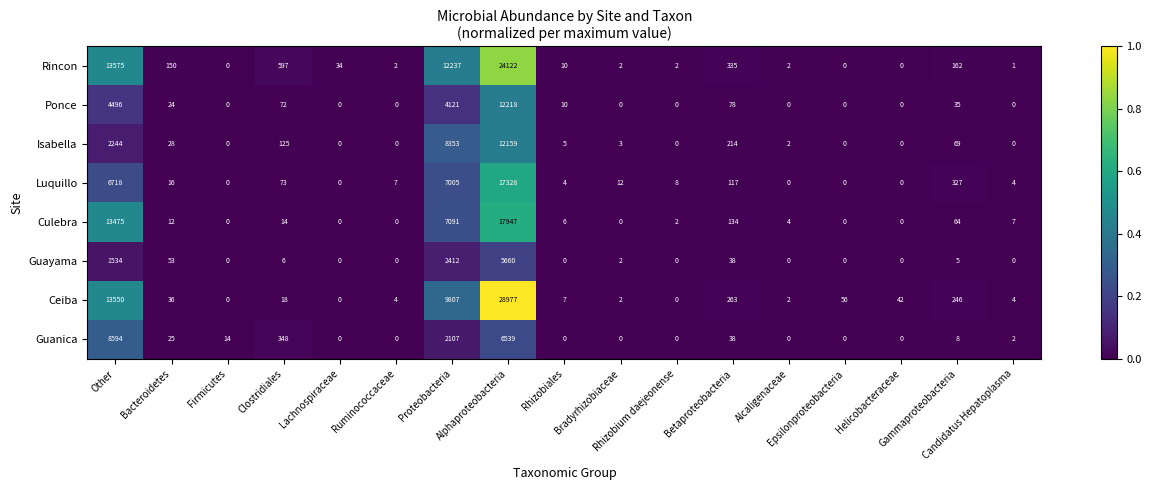

How many distinct data groups are displayed?

8